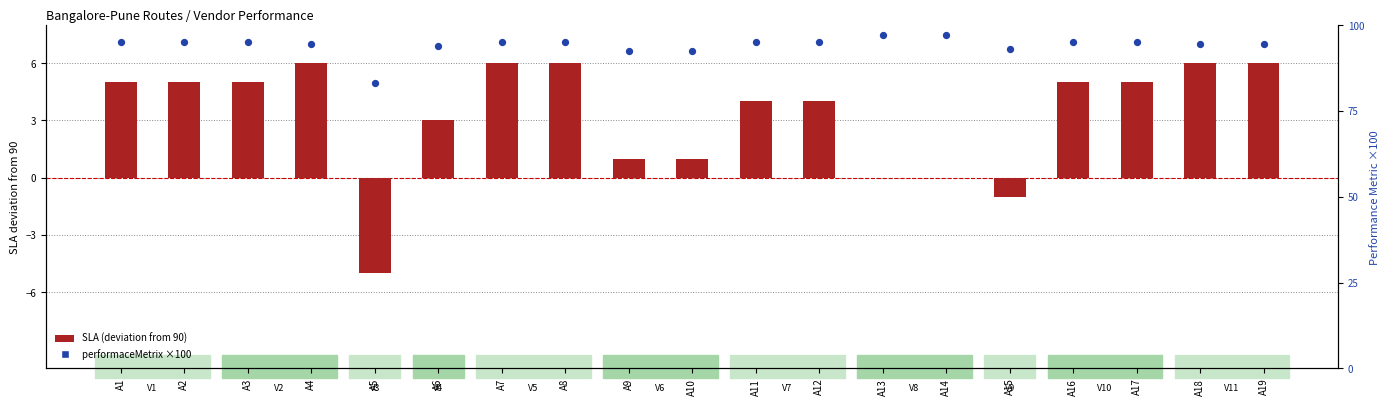

Between A7 and A13, which is larger?

A13